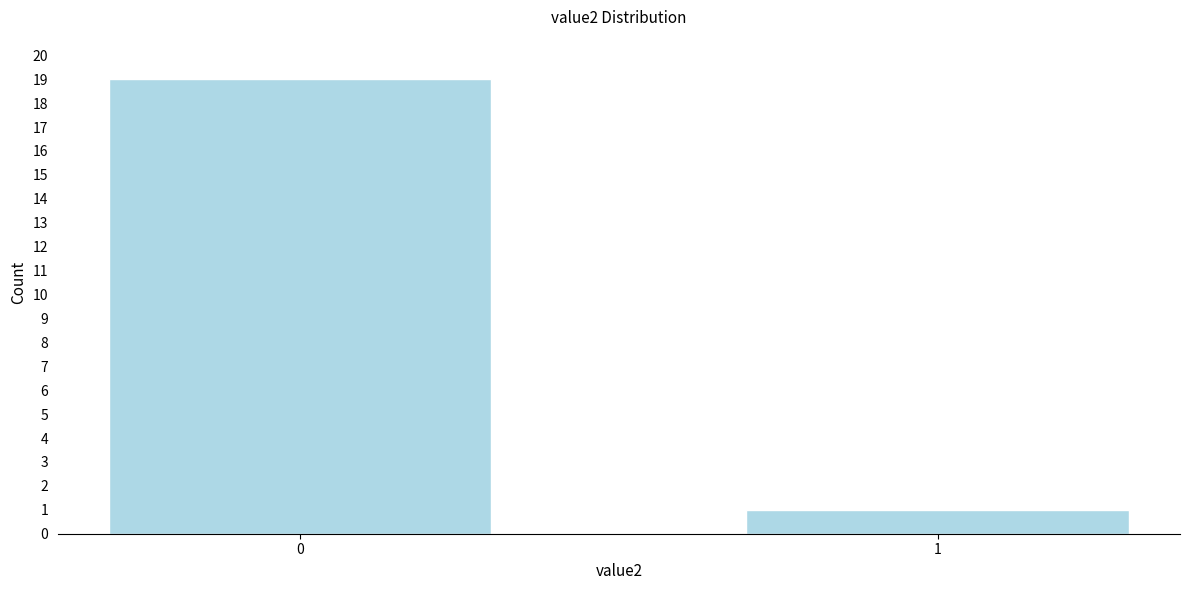

Reading left to right, extract all data points from this chart.

0=19	1=1